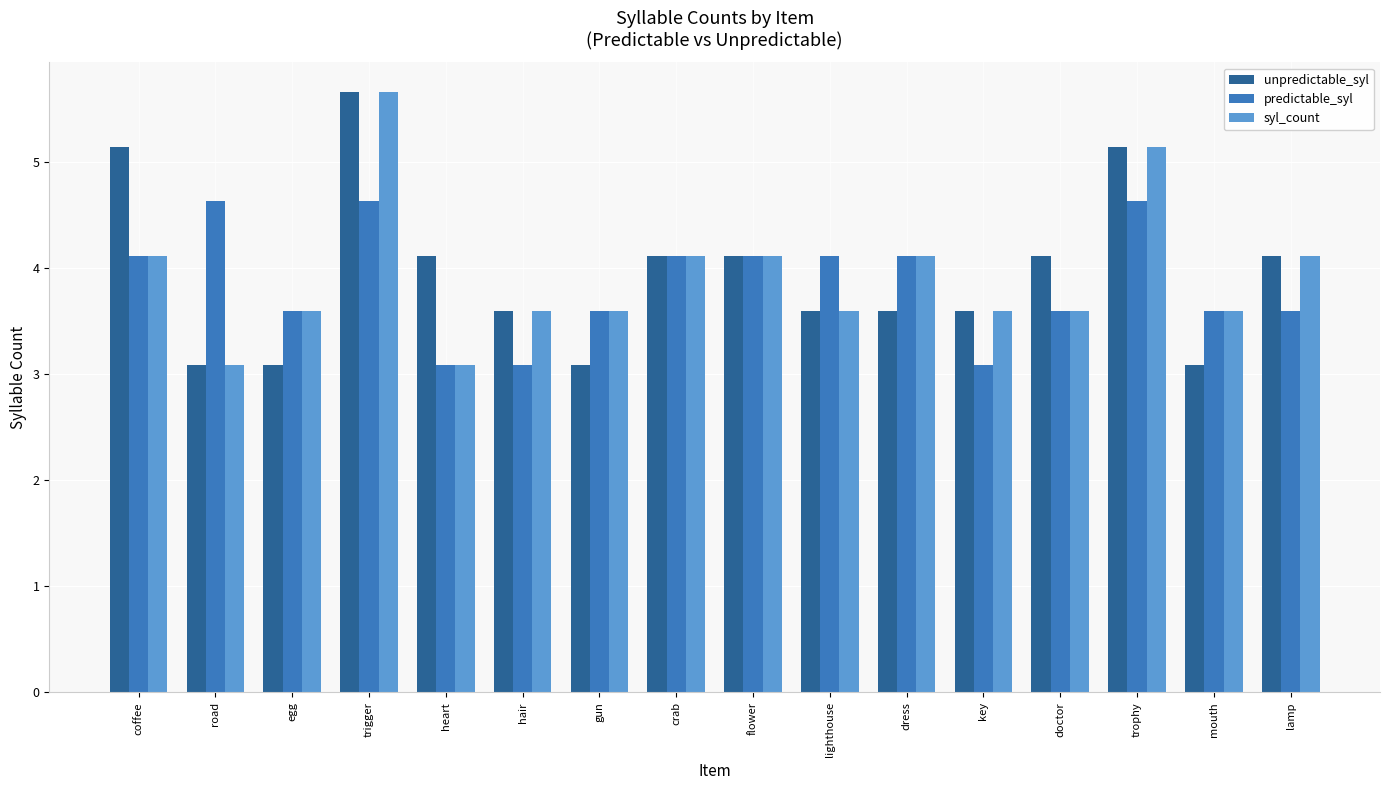

Between crab and lamp, which series saw the biggest shift?

predictable_syl